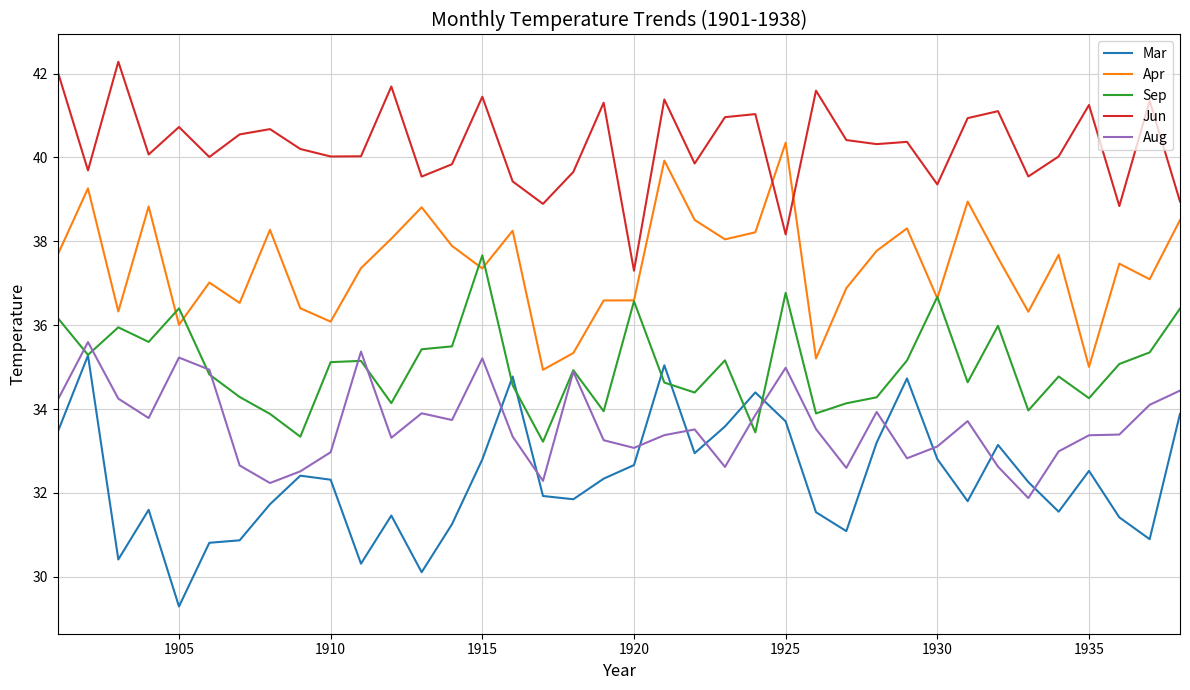

True or false: Aug and Apr cross at least once.

False